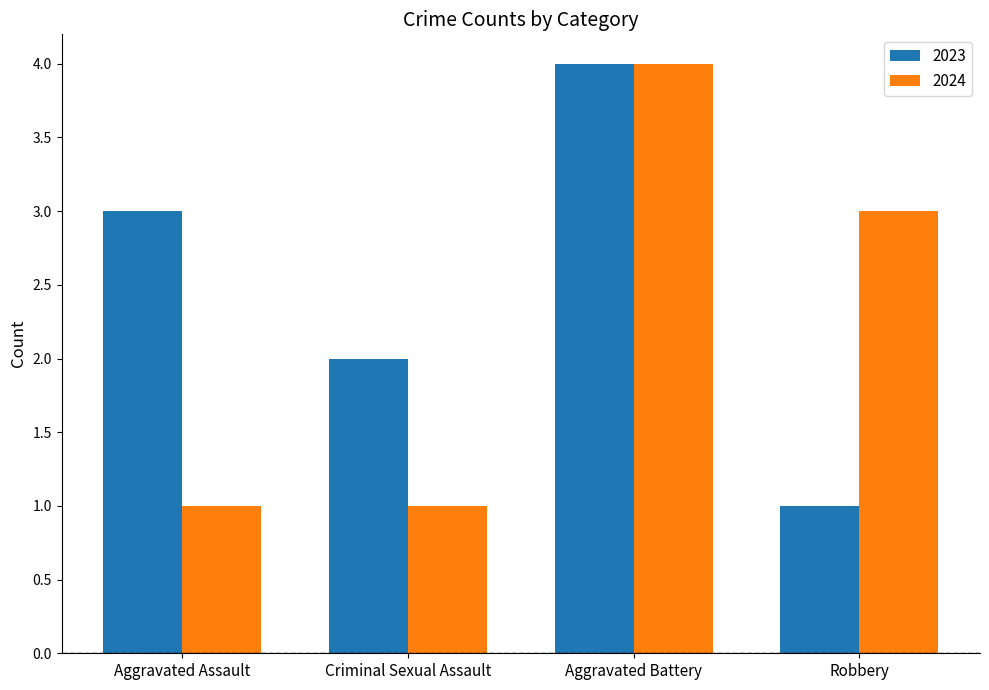

What is the value of the 2023 bar at the 2nd from the left?

2